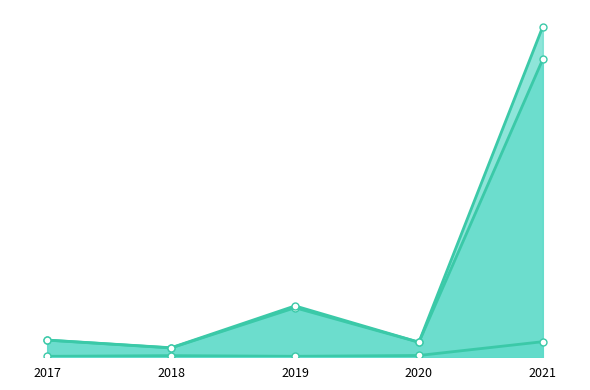

True or false: General and Administrative Exp. and Revenue cross at least once.

False